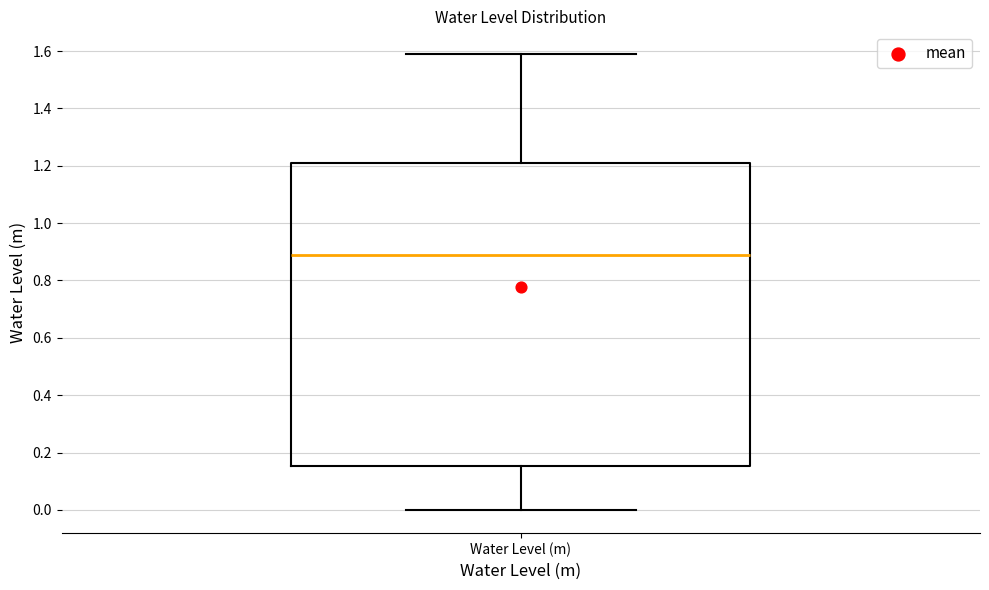

Read this box plot against the y-axis: the position of the median line, the range covered by the box, and the ends of both whiskers. The values are not printed on the chart, so give them approximately, as read against the axis.

median 0.88, box 0.16 to 1.20, whiskers 0.00 to 1.58